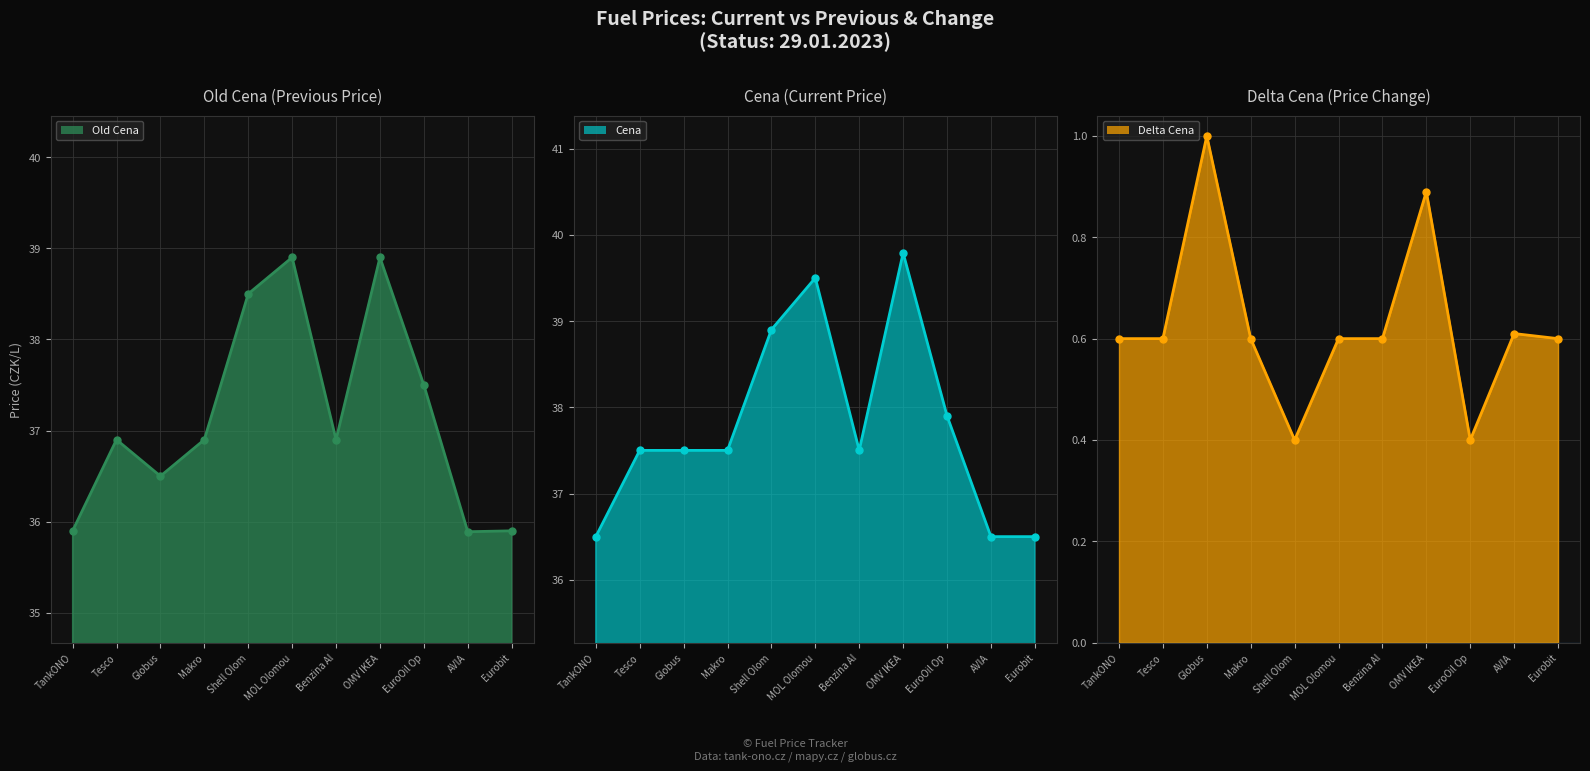

What is the sum of all Delta Cena values?

6.9